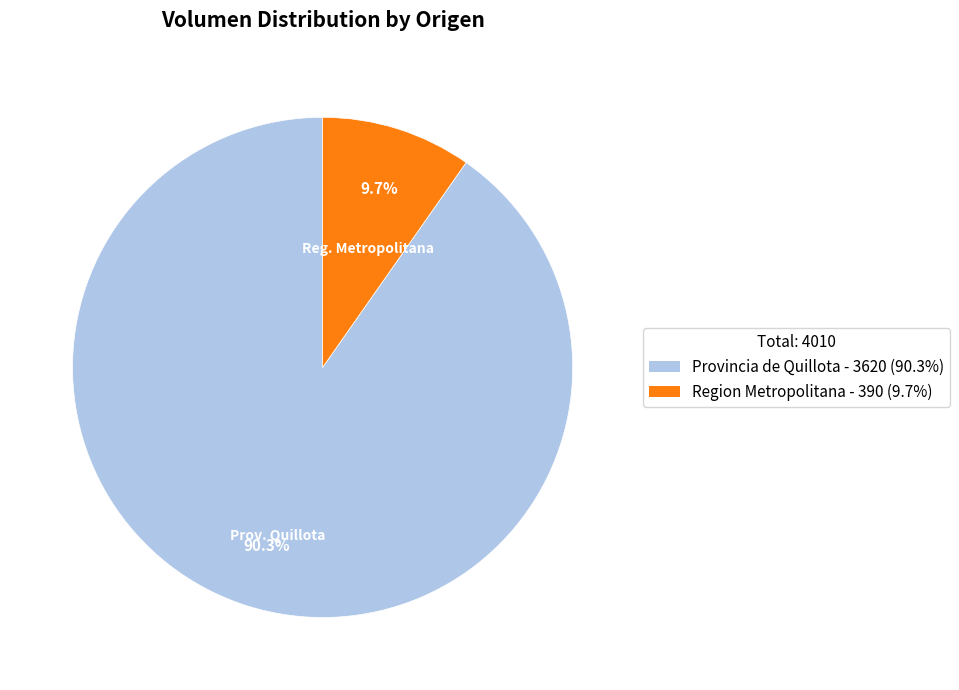

Does any single category account for the majority?

Yes